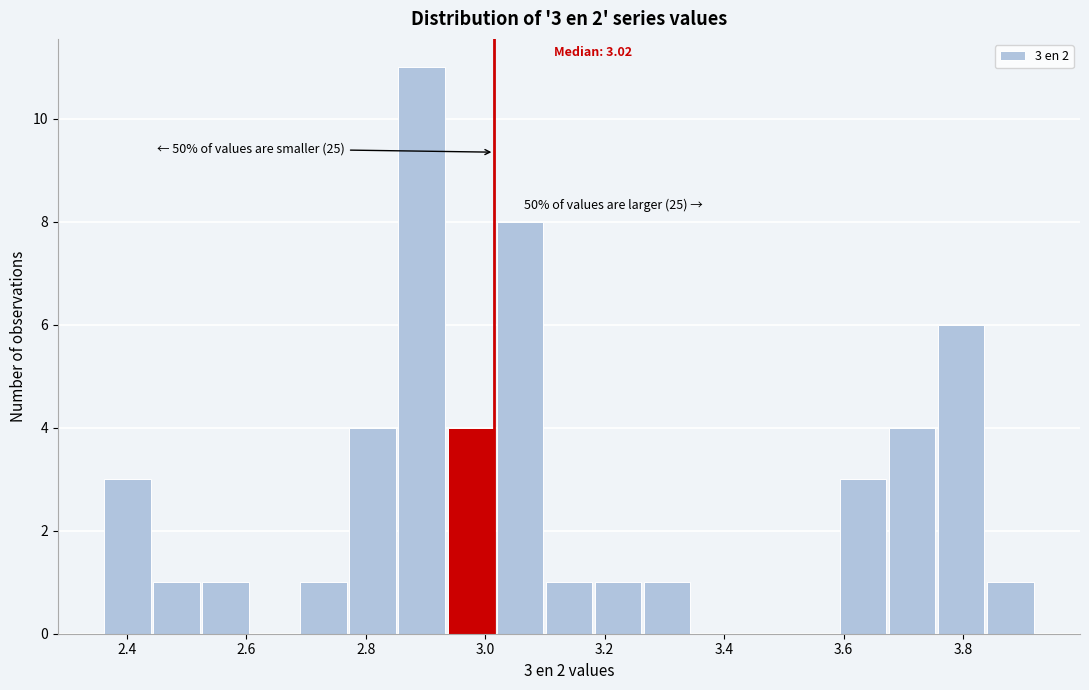

Over which range of the x-axis is the bar tallest?

2.86 to 2.94